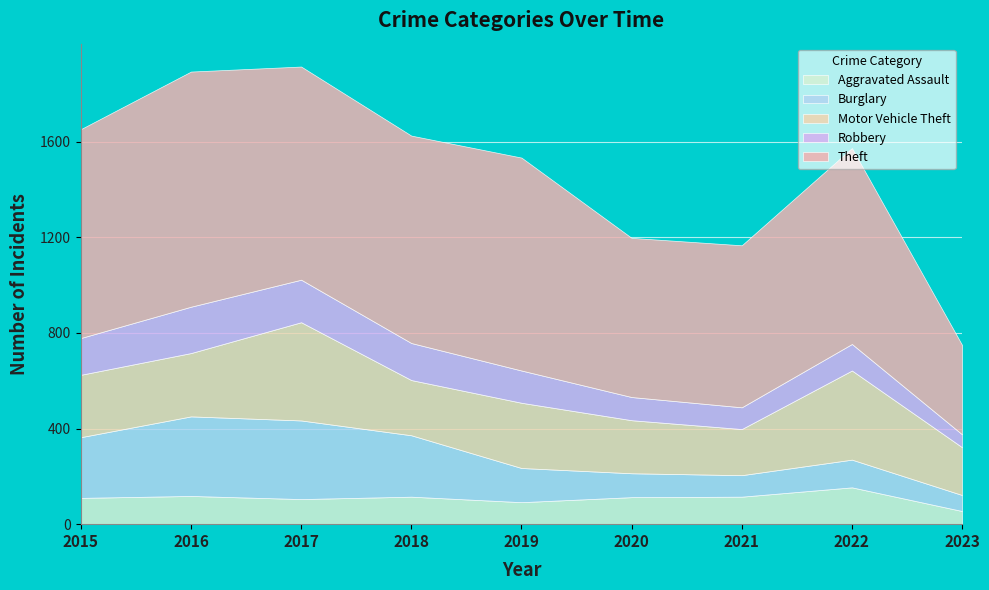

What is the total value across all series at 2018?

1626